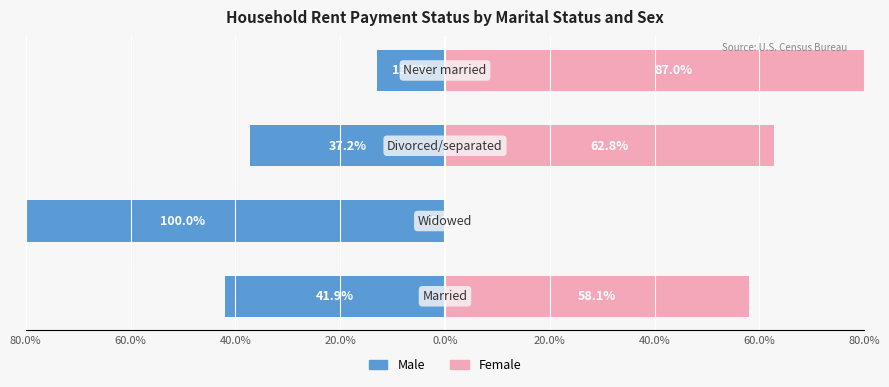

Between 80.0% and 40.0%, which series saw the biggest shift?

Male